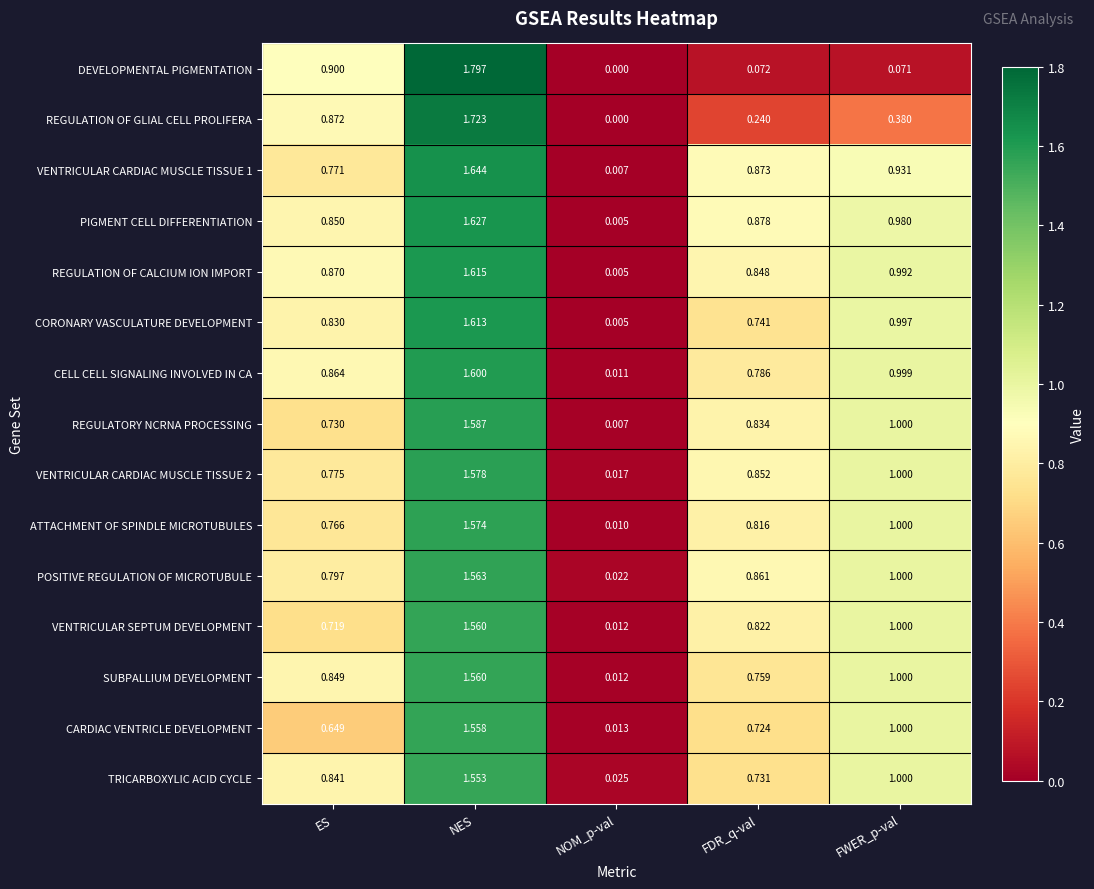

Which series has the largest total across all categories?

PIGMENT CELL DIFFERENTIATION